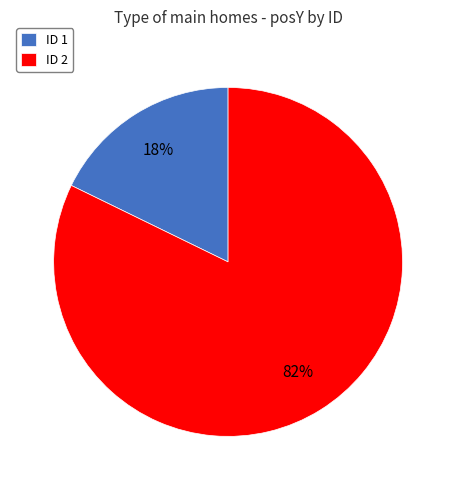

Which category has the smallest portion of the pie?

ID 1